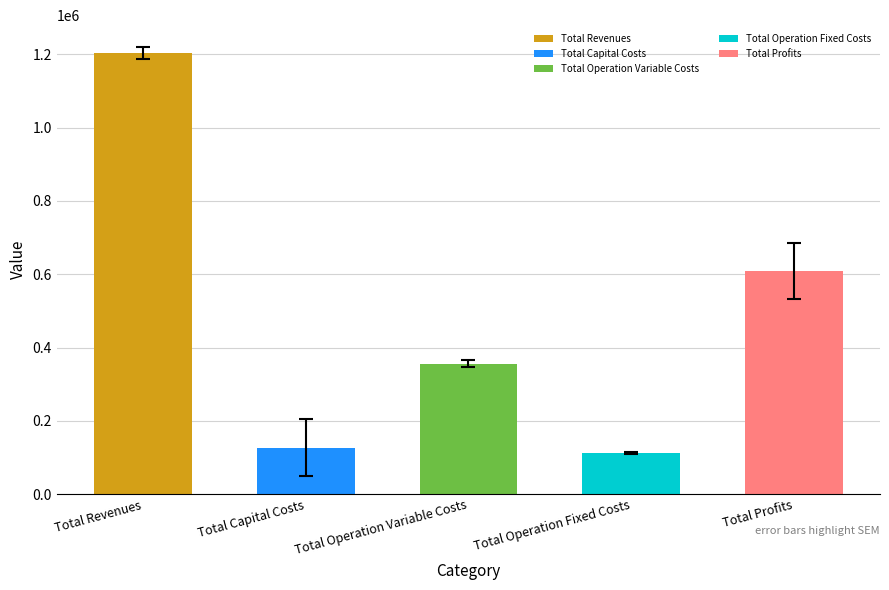

Reading right to left, transcribe all the data shown in this chart.

Total Profits=609260.9	Total Operation Fixed Costs=111338.0	Total Operation Variable Costs=355427.9	Total Capital Costs=127274.7	Total Revenues=1203301.5